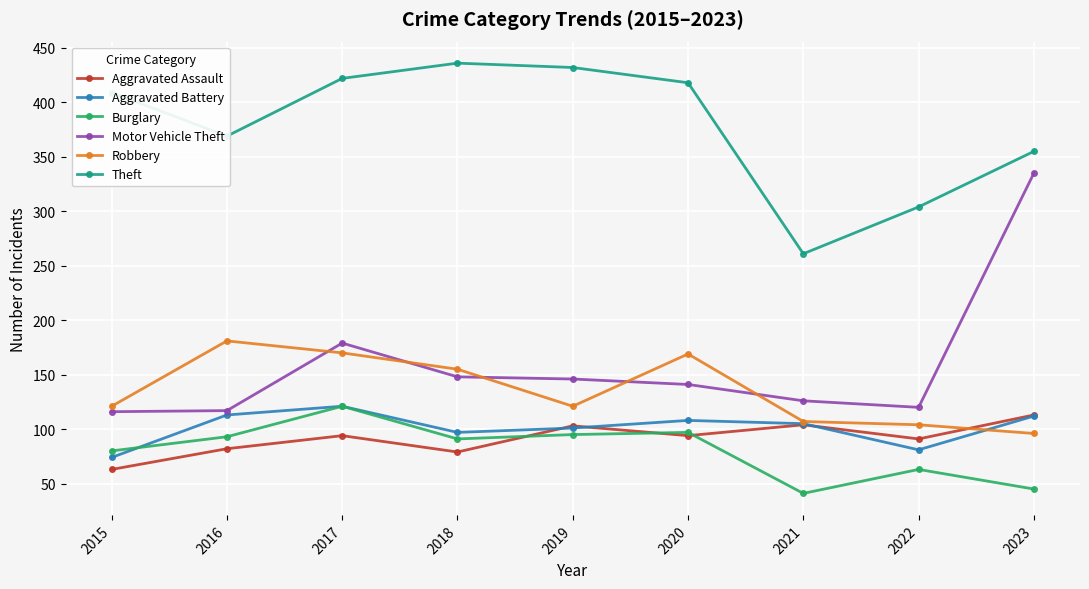

True or false: Motor Vehicle Theft has a value of 210 at 2018.

False